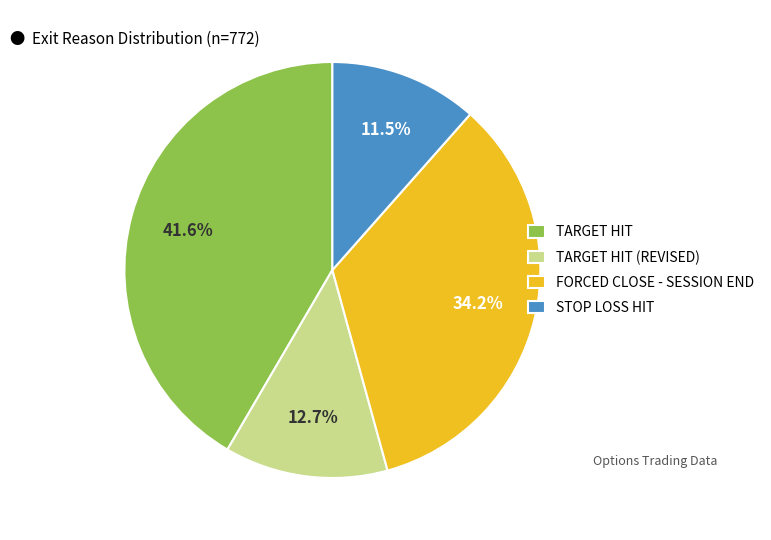

Is TARGET HIT (REVISED) the majority of the pie?

No